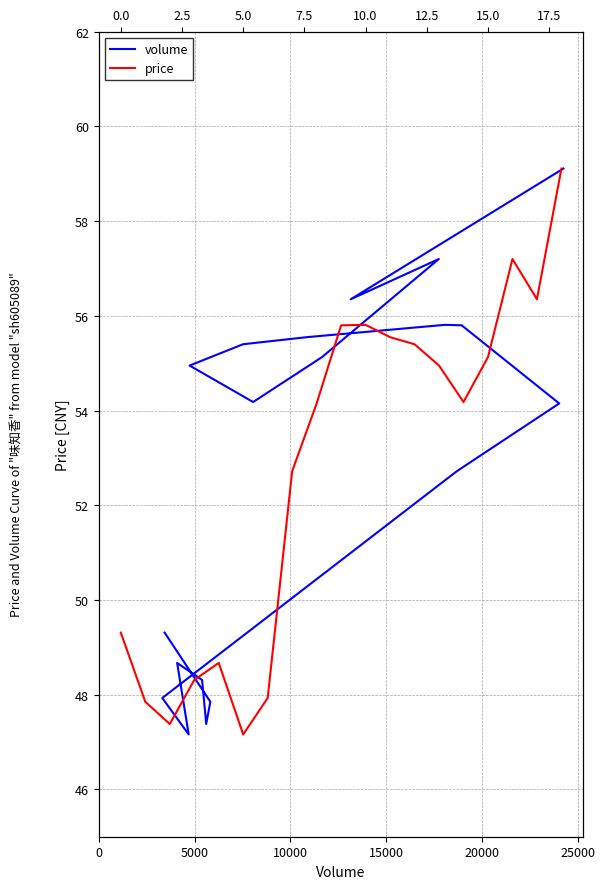

True or false: price has more than 1 interior local peaks.

True